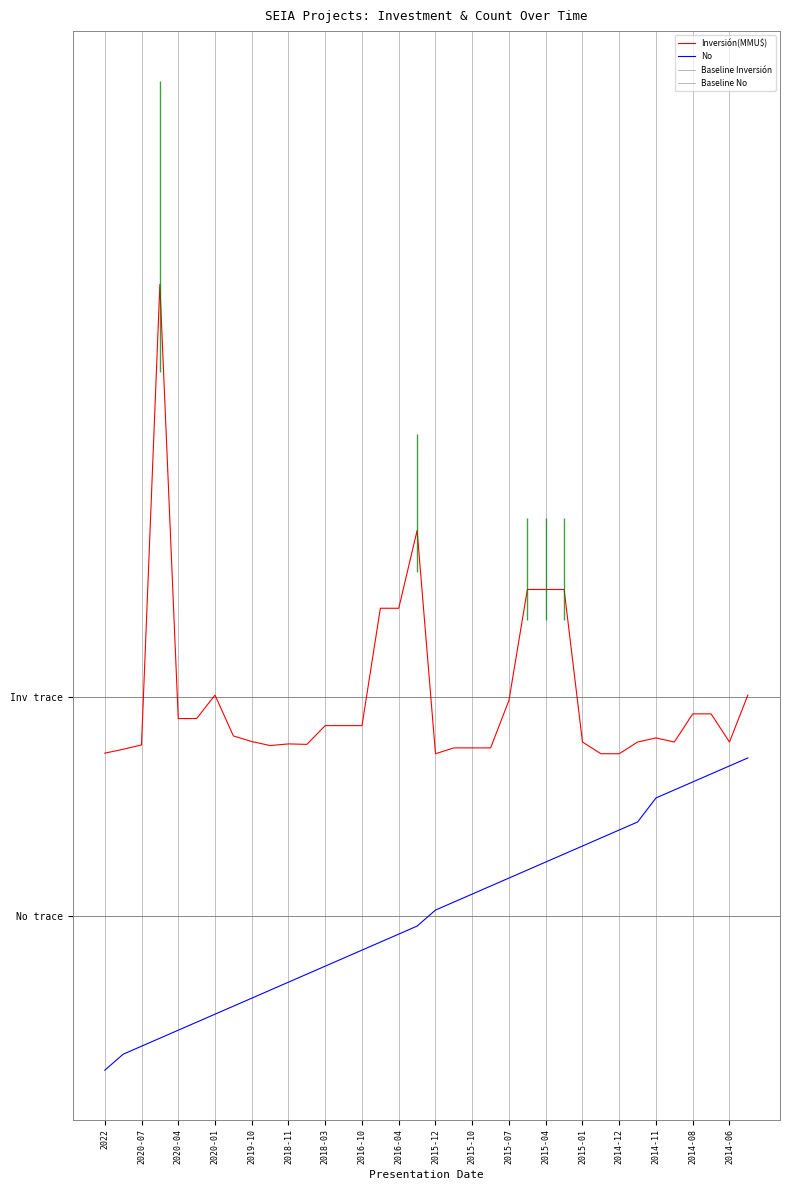

The value of No at 2014-11 is -4.6. True or false?

False